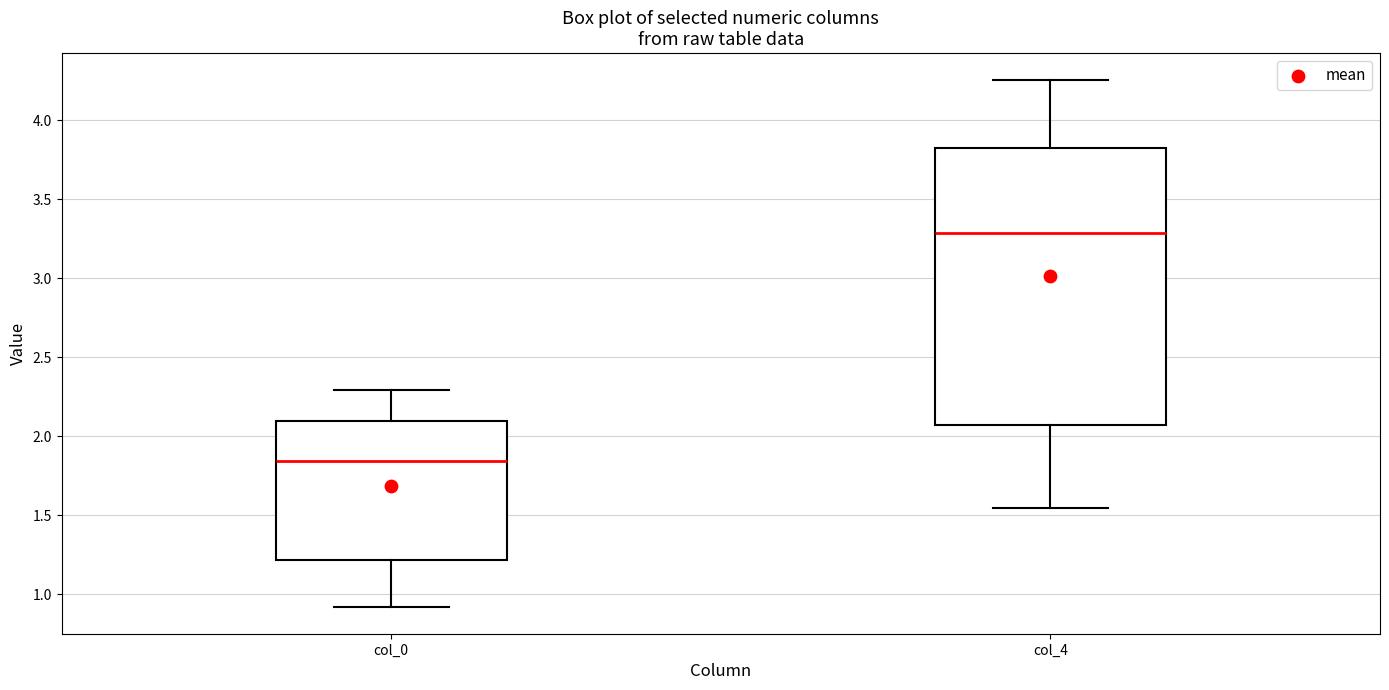

Where is the lower edge of the box for col_4 on the y-axis? The values are not printed on the chart, so give them approximately, as read against the axis.

2.05